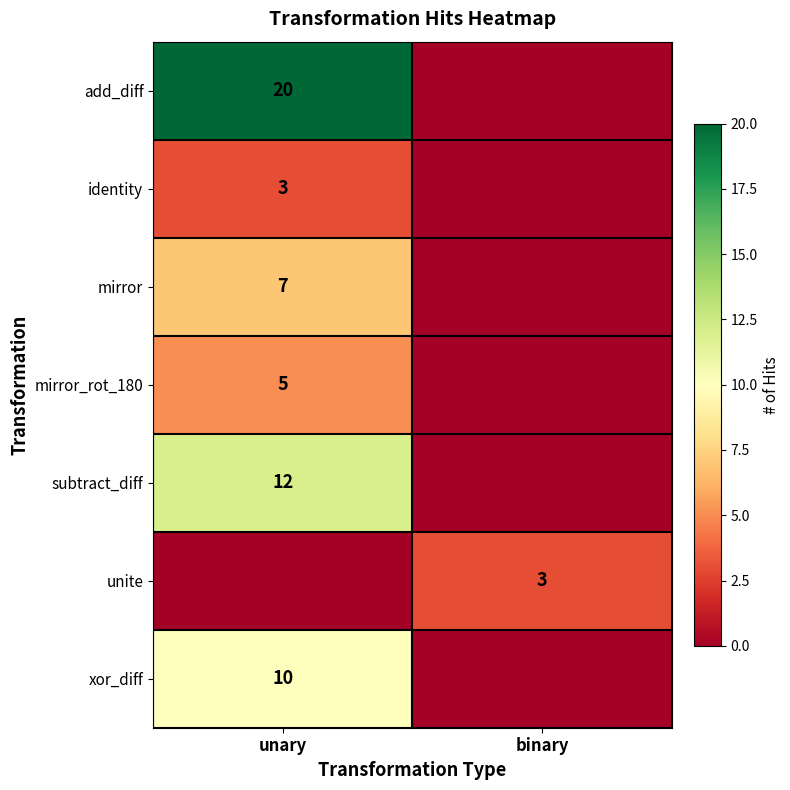

Is it true that mirror_rot_180 equals 9 at unary?

False